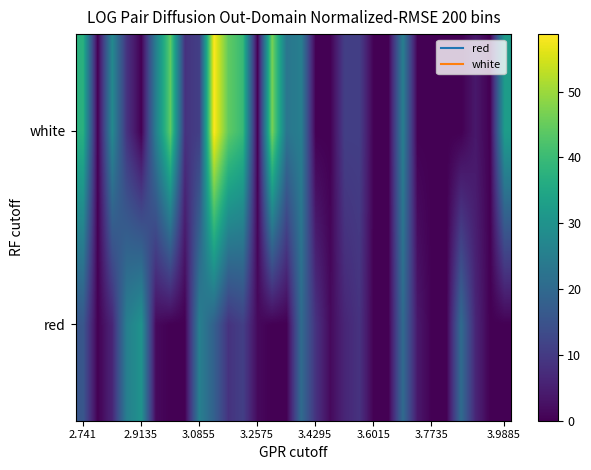

How many distinct data groups are displayed?

2